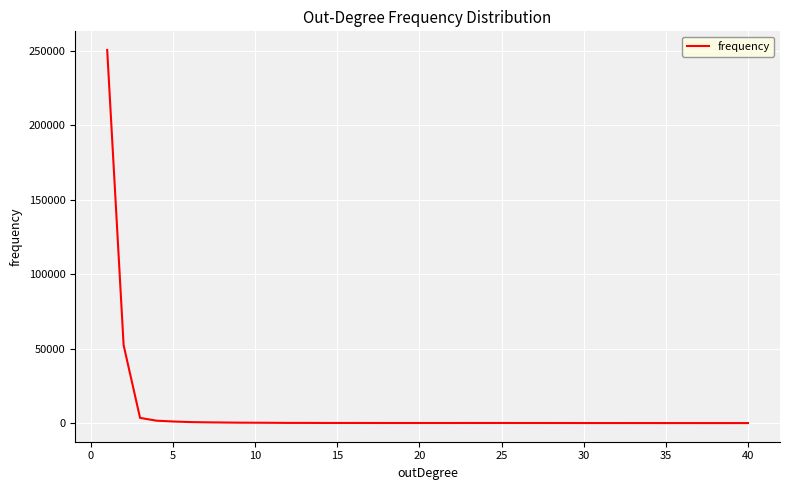

What is the maximum value shown in the chart?

250348